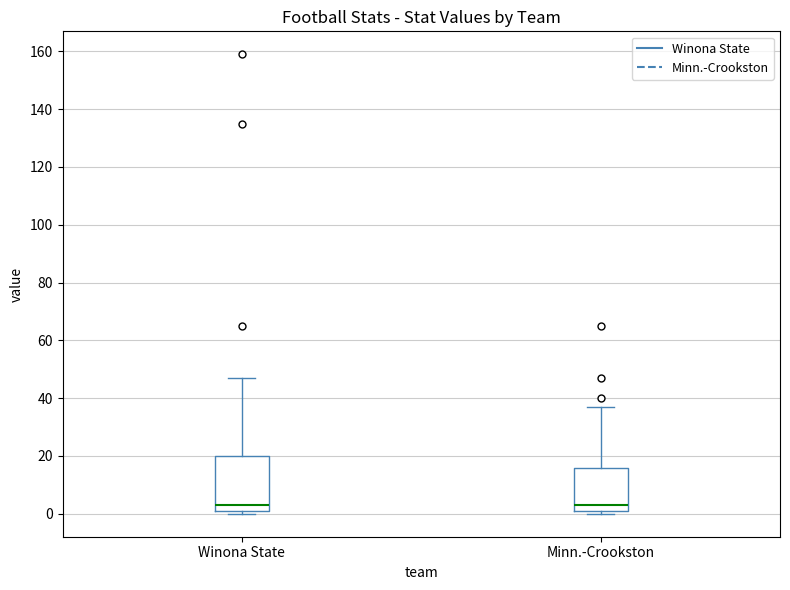

Reading left to right, transcribe this box plot: for each box, give where its median line is, the range the box spans, and where its two whiskers end, as read against the y-axis. The values are not printed on the chart, so give them approximately, as read against the axis.

Winona State: median 4, box 2 to 20, whiskers 0 to 48
Minn.-Crookston: median 4, box 2 to 16, whiskers 0 to 38